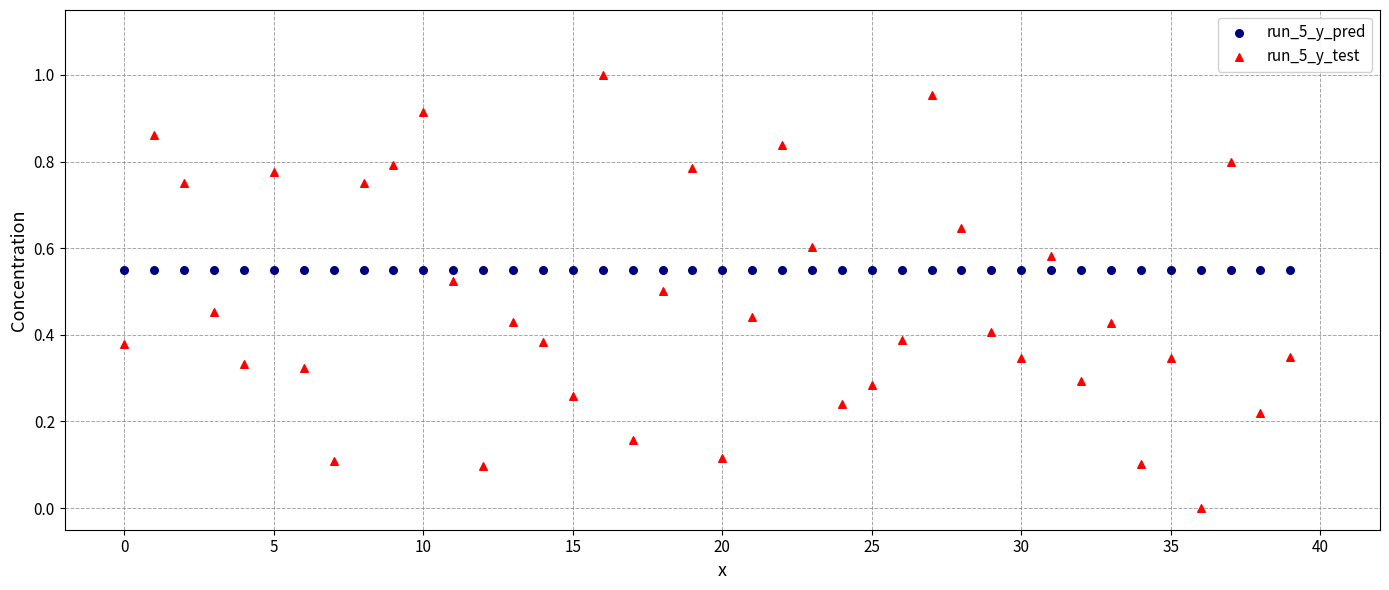

Which series has the largest Y range (max minus min)?

run_5_y_test